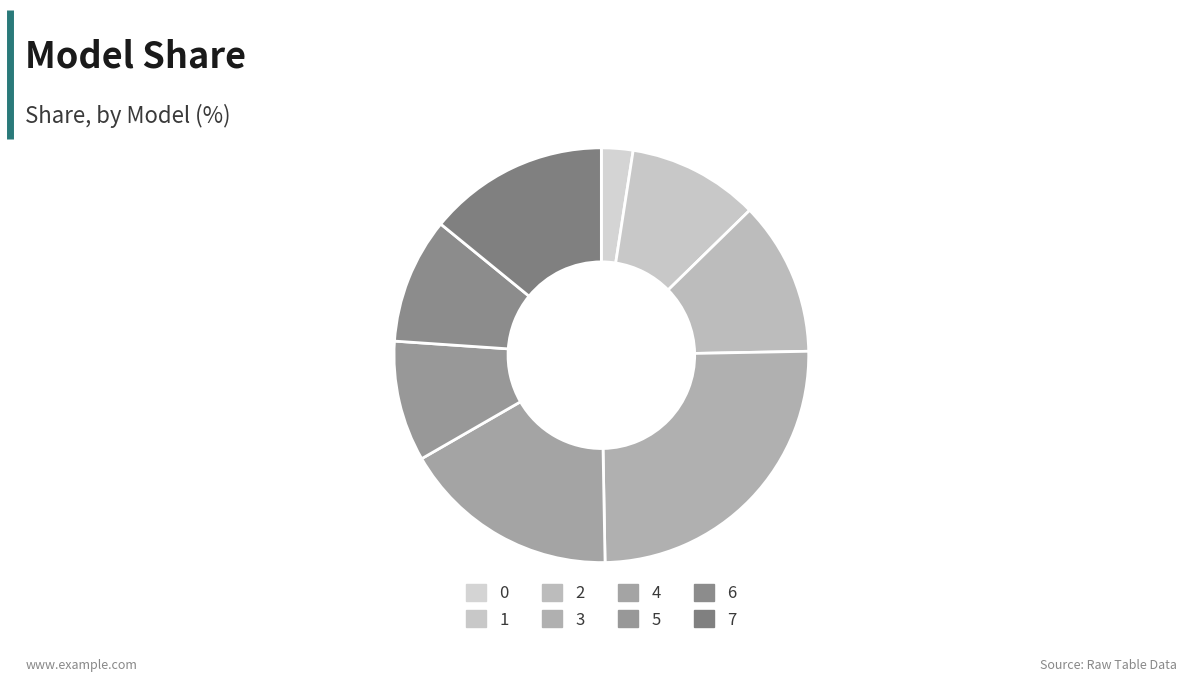

Is it true that 4 is 26% of the pie?

False